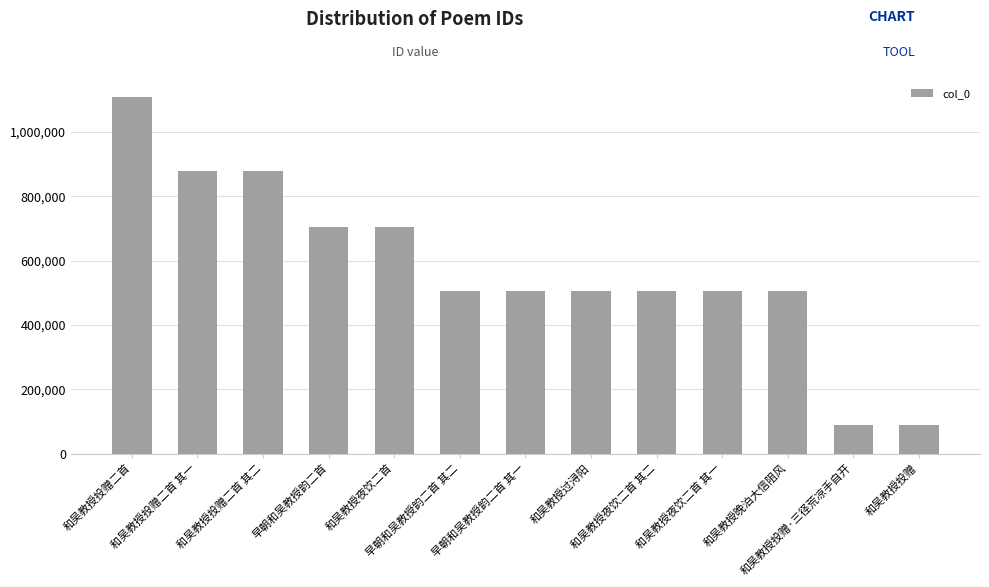

Is it true that the value at 和吴教授夜饮二首 is 704179?

True